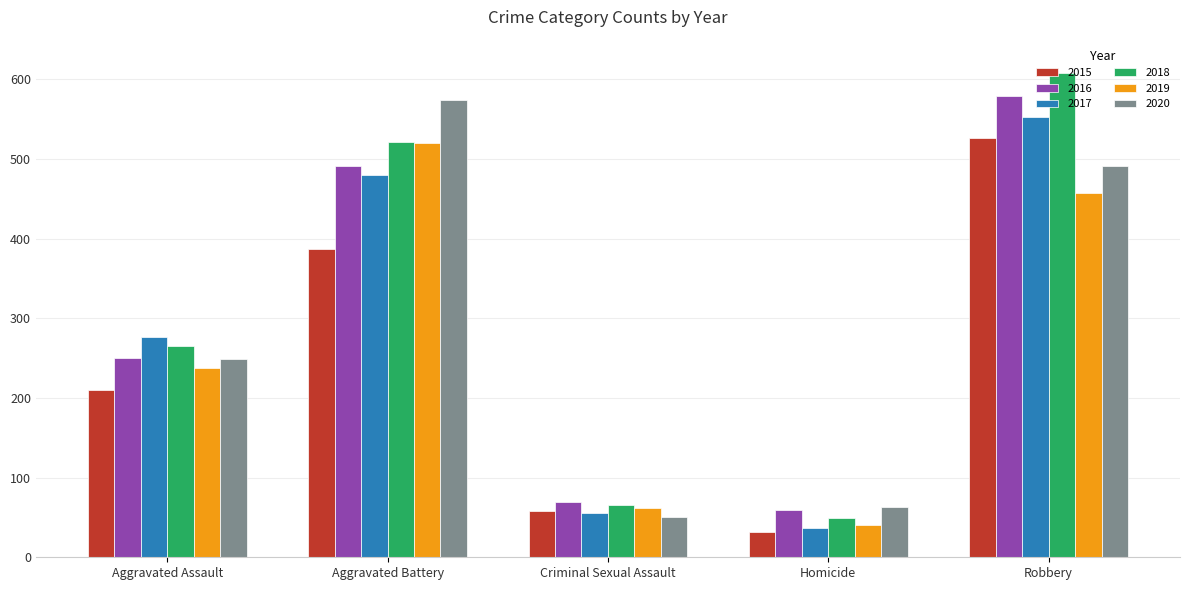

How many data points in 2015 are less than 210?

2